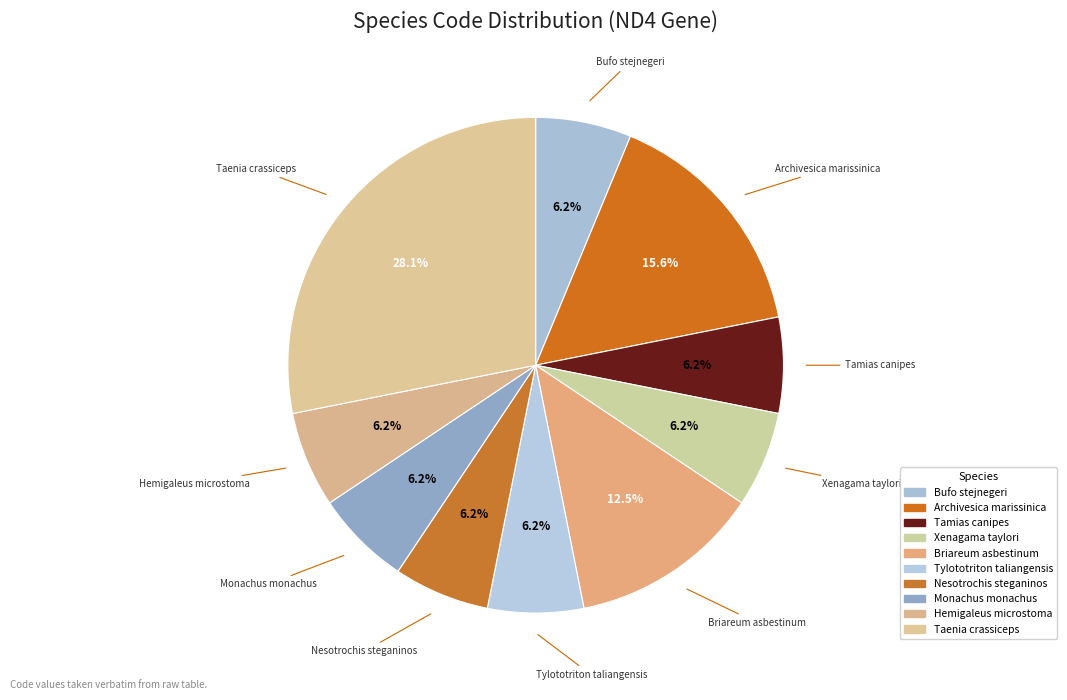

To the nearest percent, what is the difference between the largest and smallest slice percentages?

22%